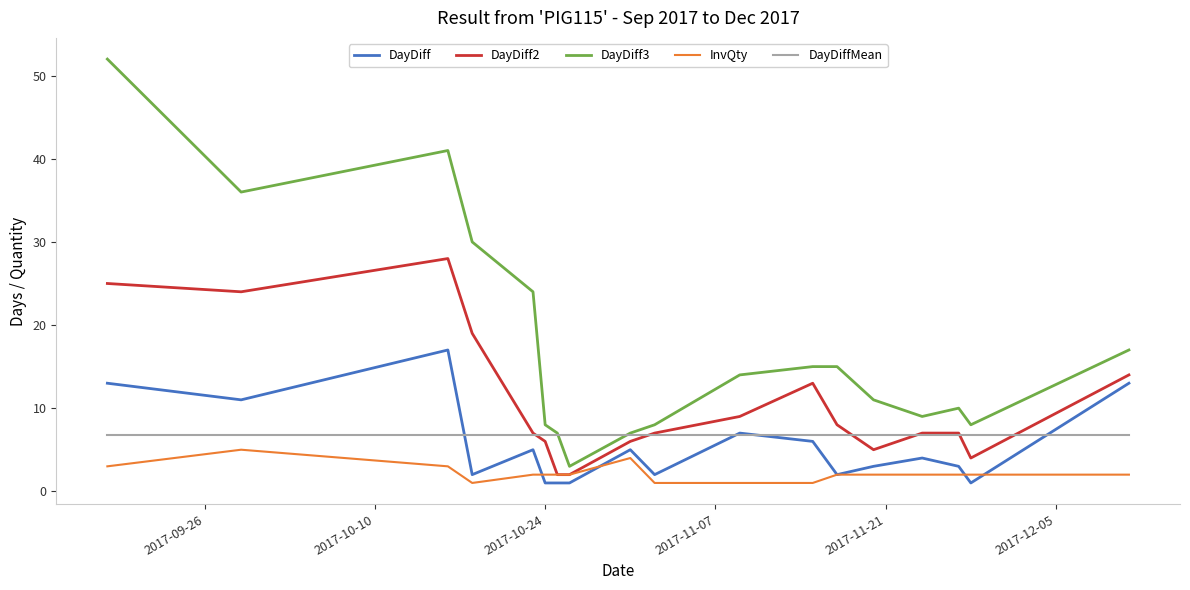

What is the highest value of the DayDiffMean series?

6.8